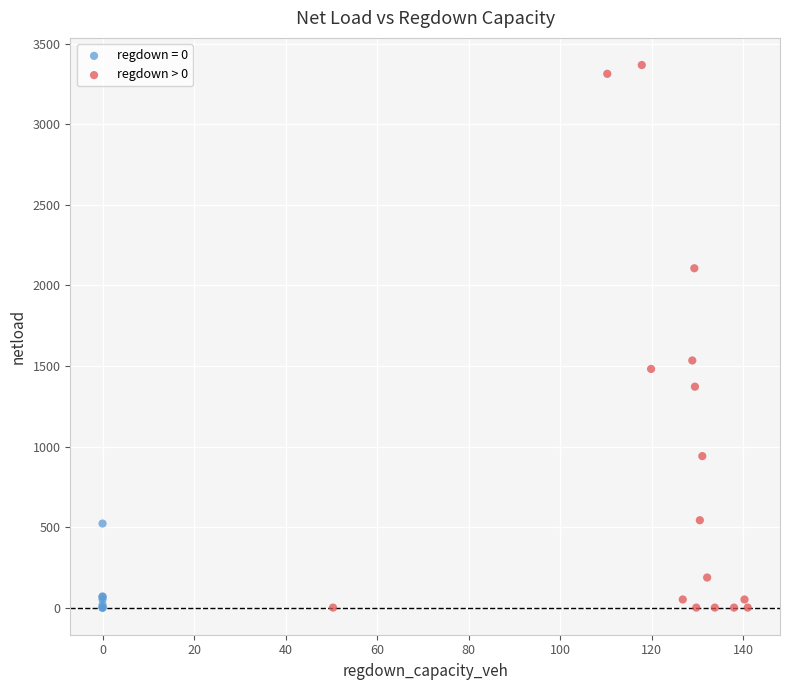

Which series has the largest Y range (max minus min)?

regdown > 0